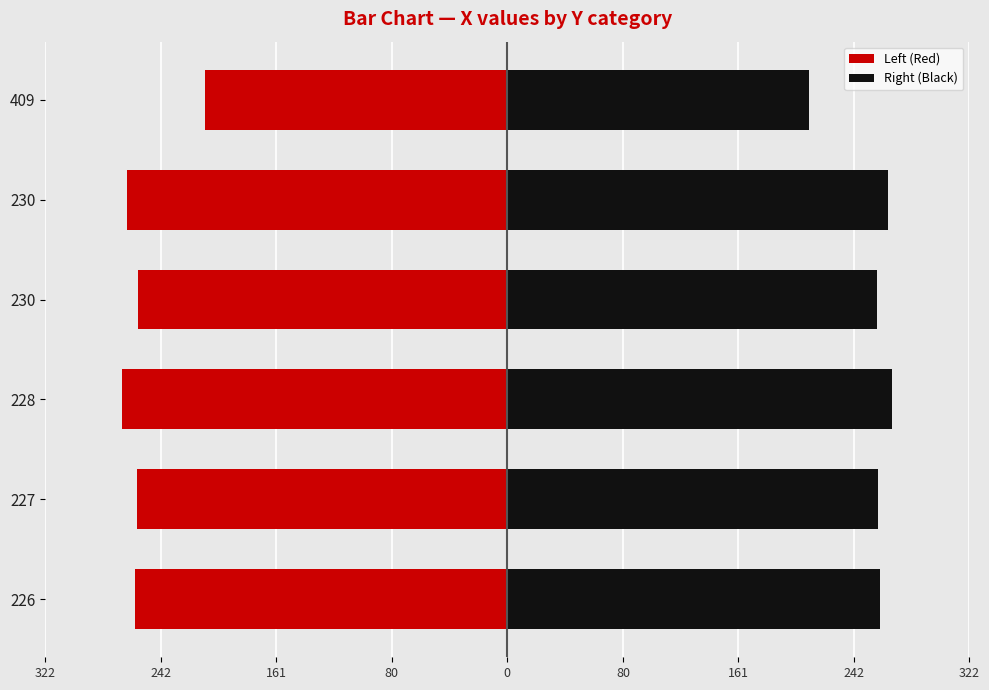

Between 230 and 409, which series saw the biggest shift?

Left (Red)